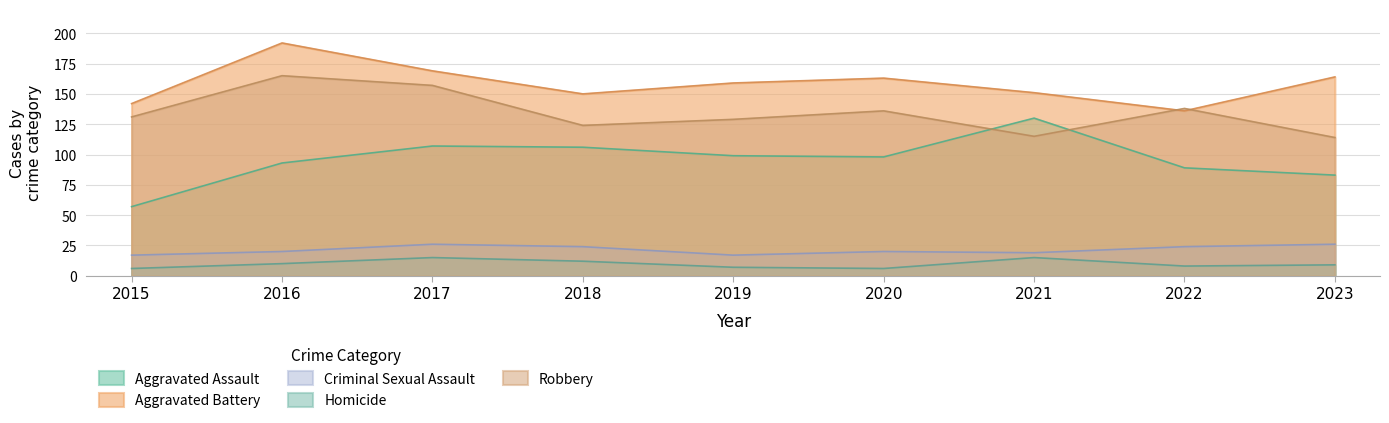

Is it true that Criminal Sexual Assault equals 19 at 2021?

True